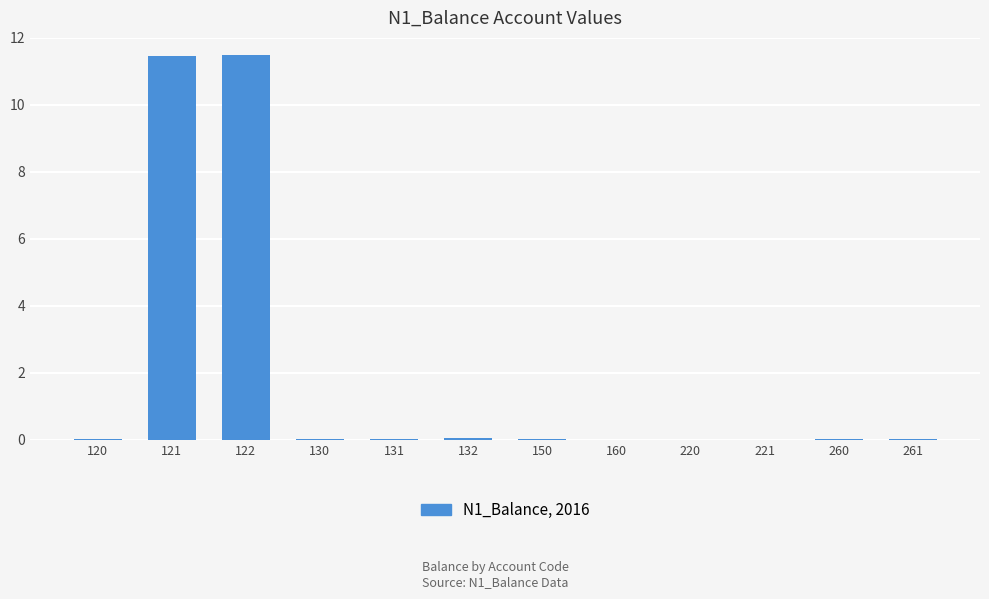

Is it true that the value at 160 is 0.0?

True